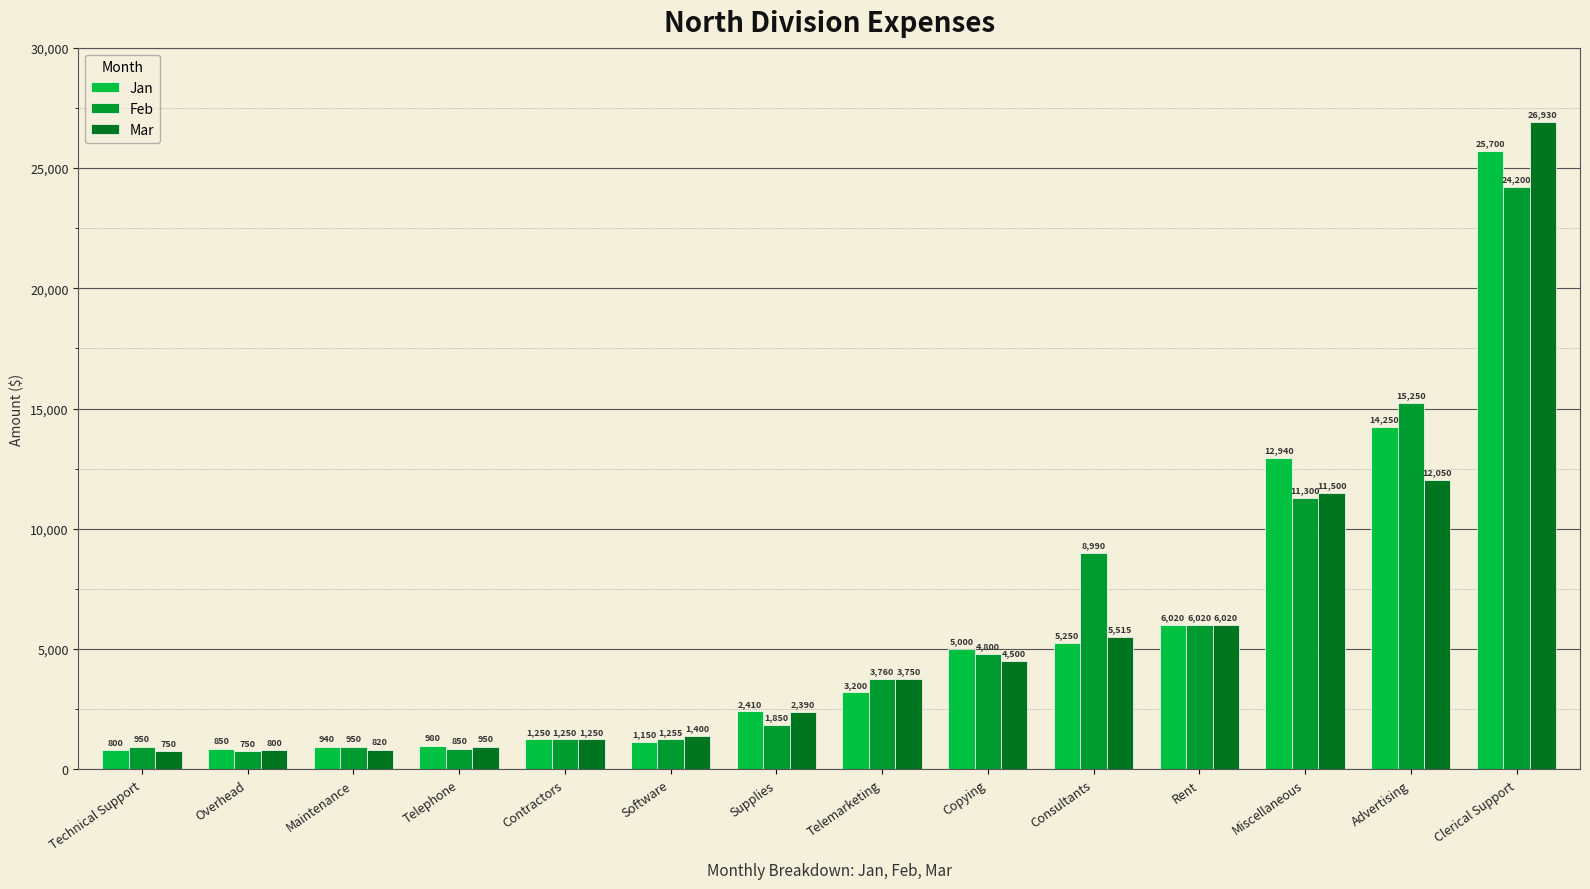

What is the label of the 14th bar from the right?

Technical Support